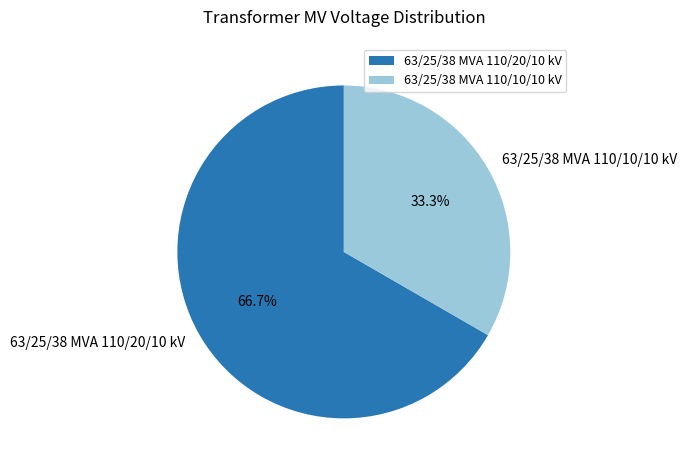

Is it true that 63/25/38 MVA 110/10/10 kV is 33% of the pie?

True